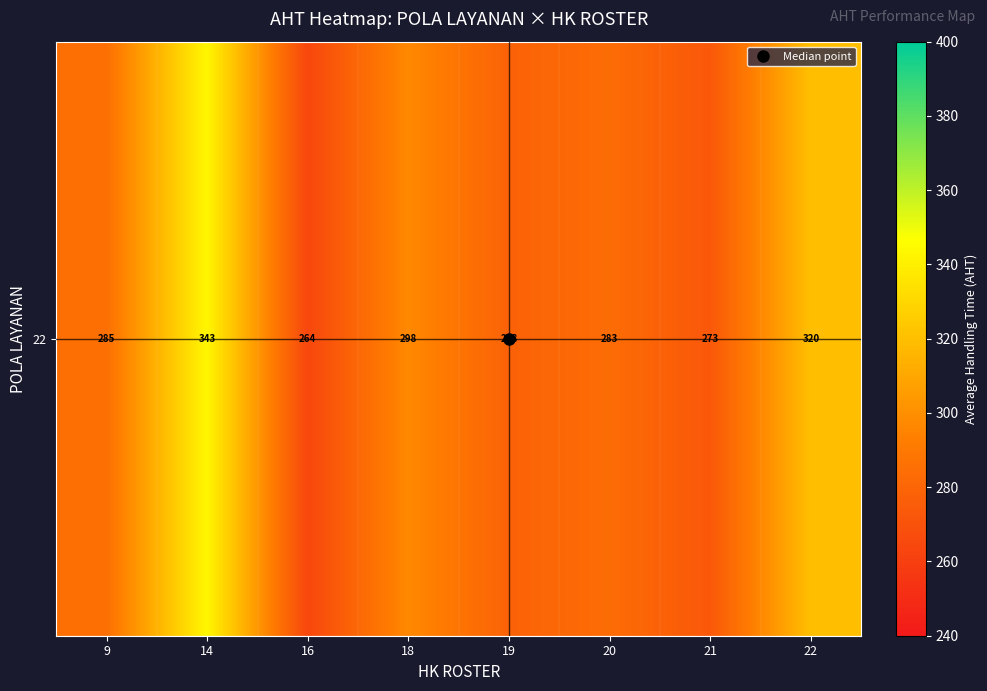

Is it true that the value at 21 is 272.9?

True